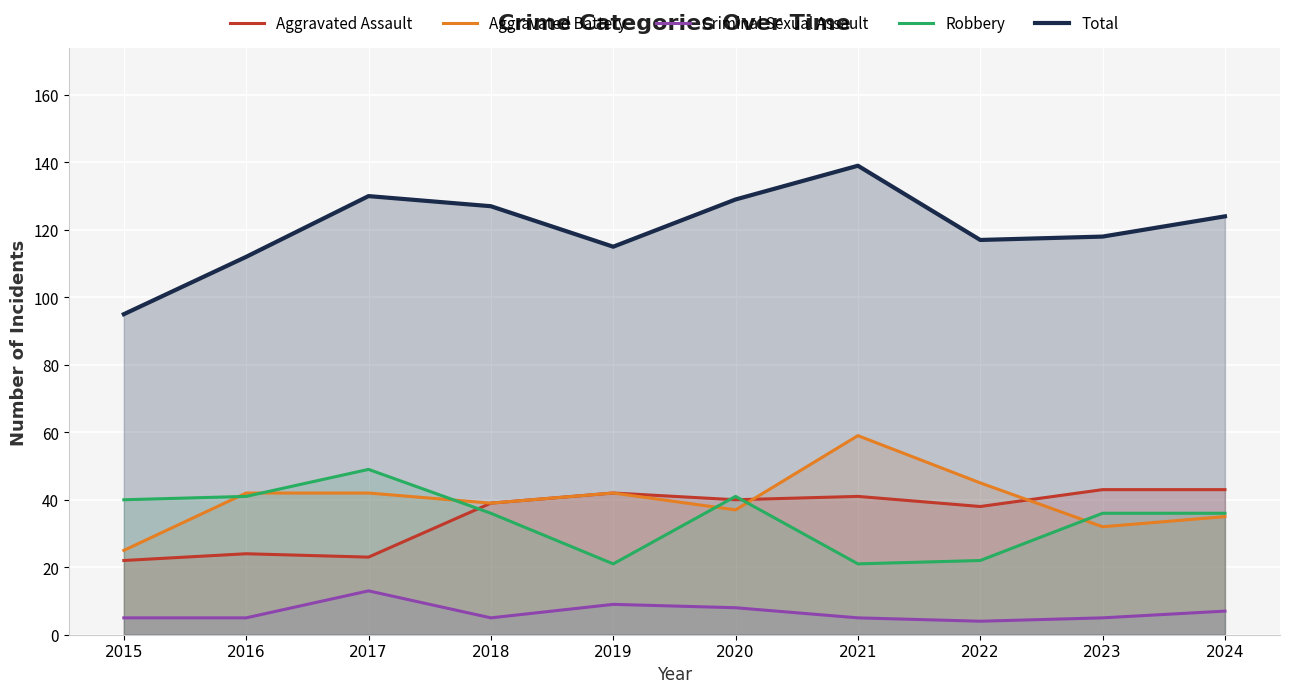

Which series has the largest total across all categories?

Total